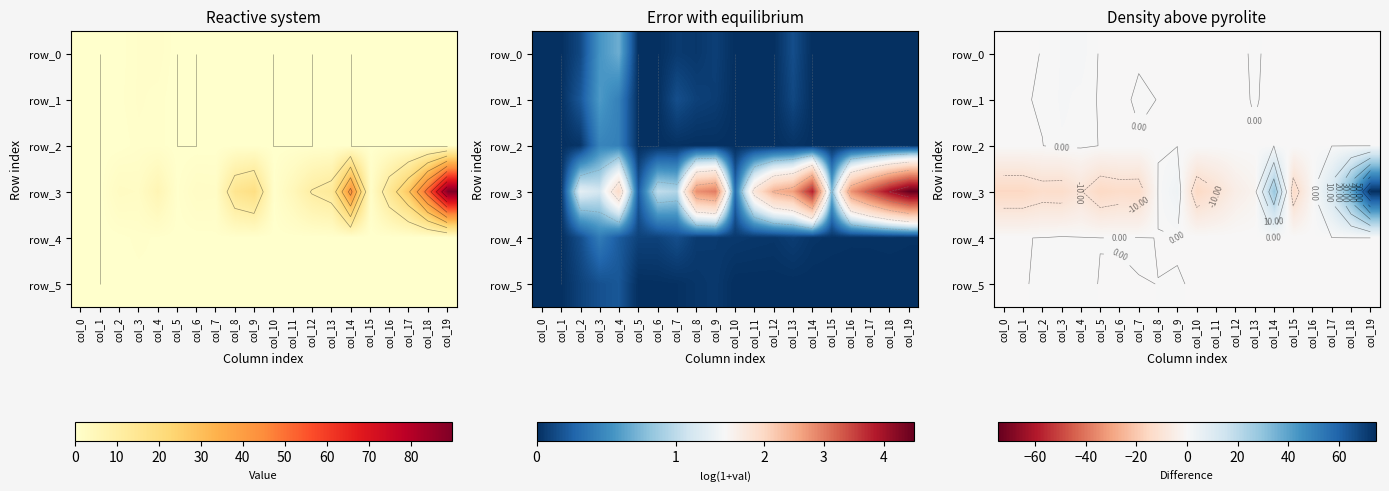

What is the maximum value shown in the chart?

74.5